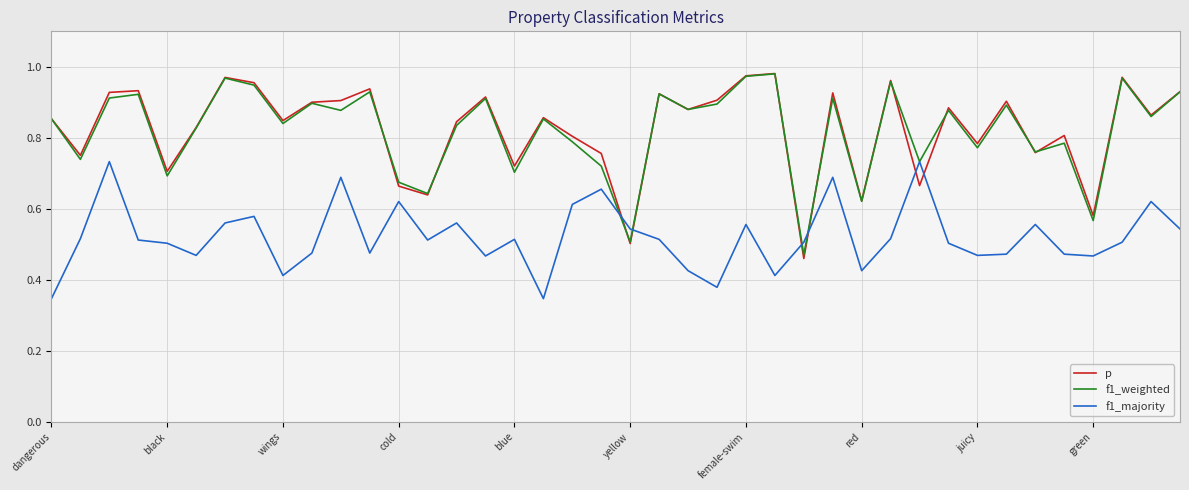

Which series has the largest range (max minus min)?

p